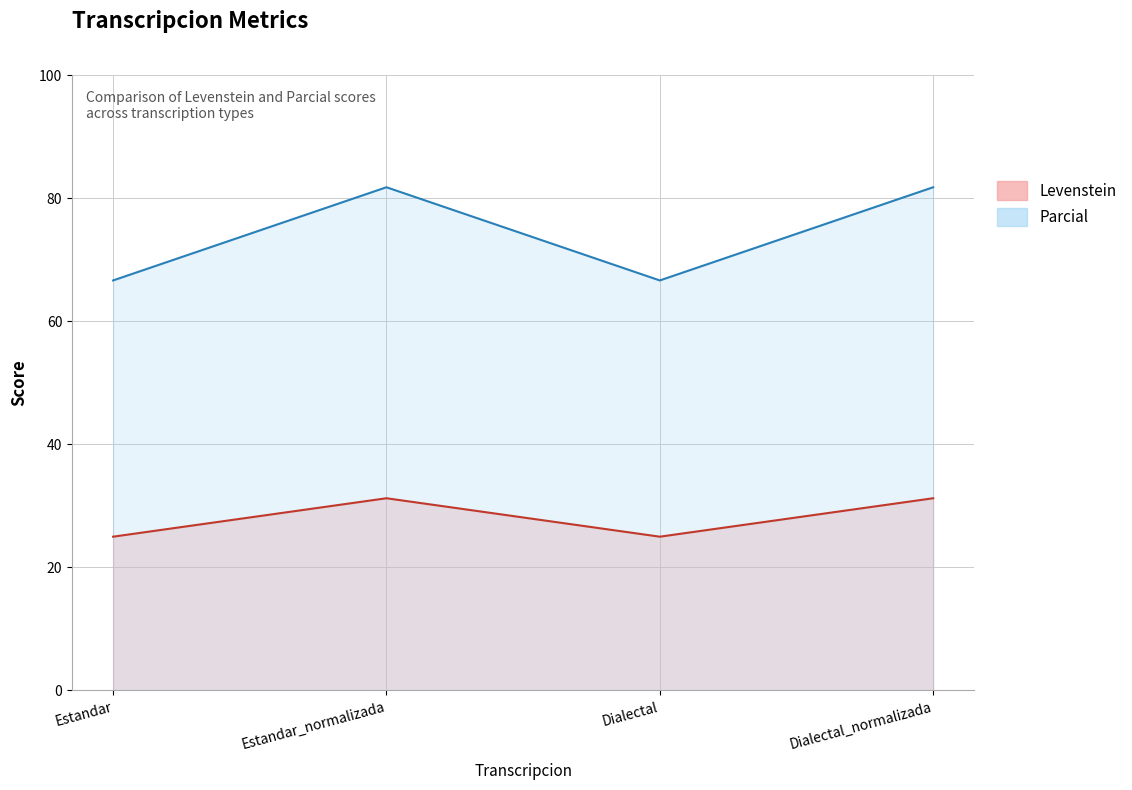

At which category is the sum across all series the highest?

Estandar_normalizada